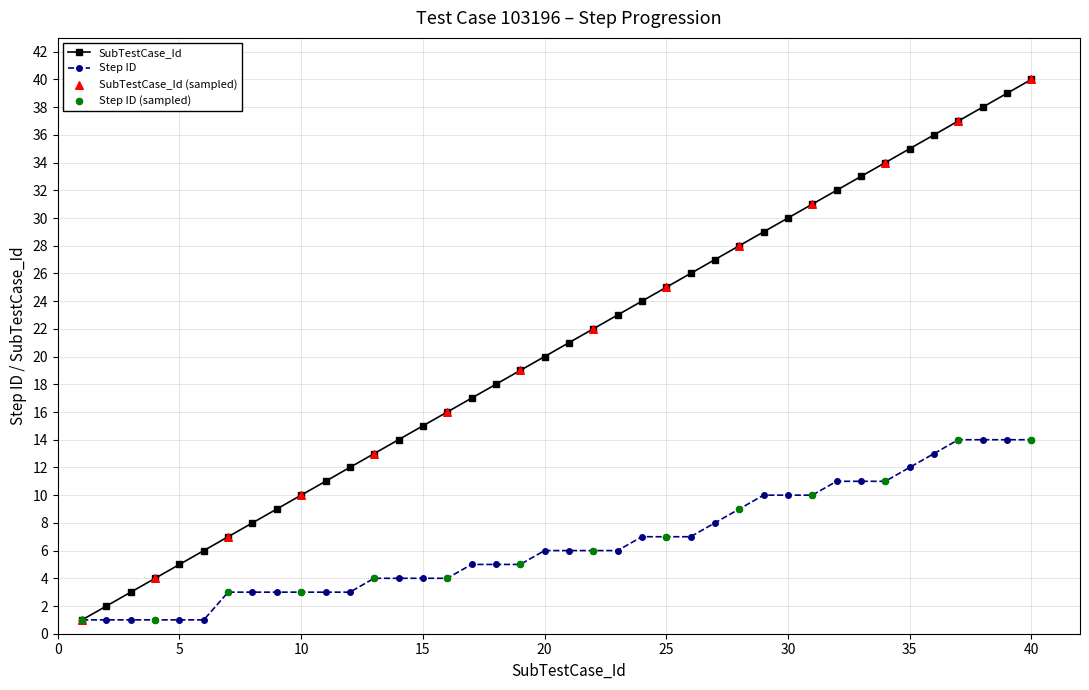

Which series has the largest total across all categories?

SubTestCase_Id